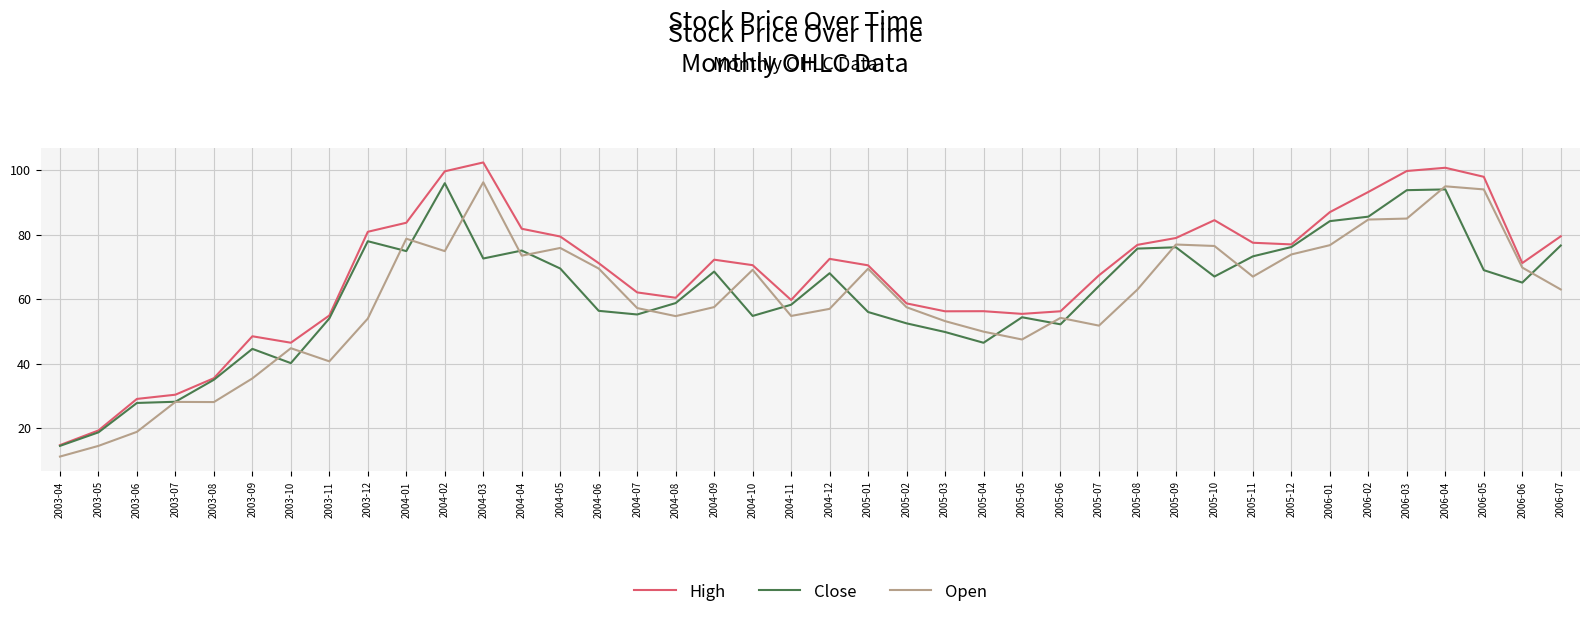

What value does the Open series have at 2003-11?

40.7